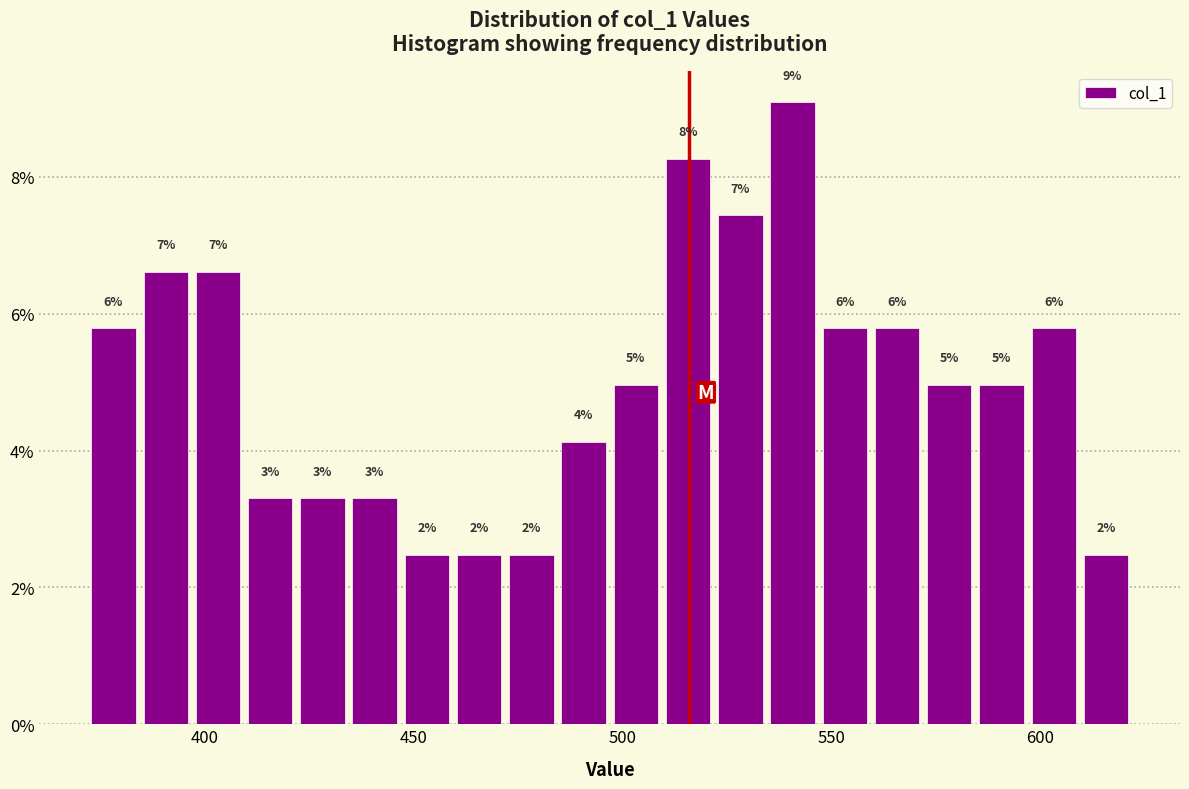

Read against the x-axis, roughly where is the centre of the tallest bar?

540